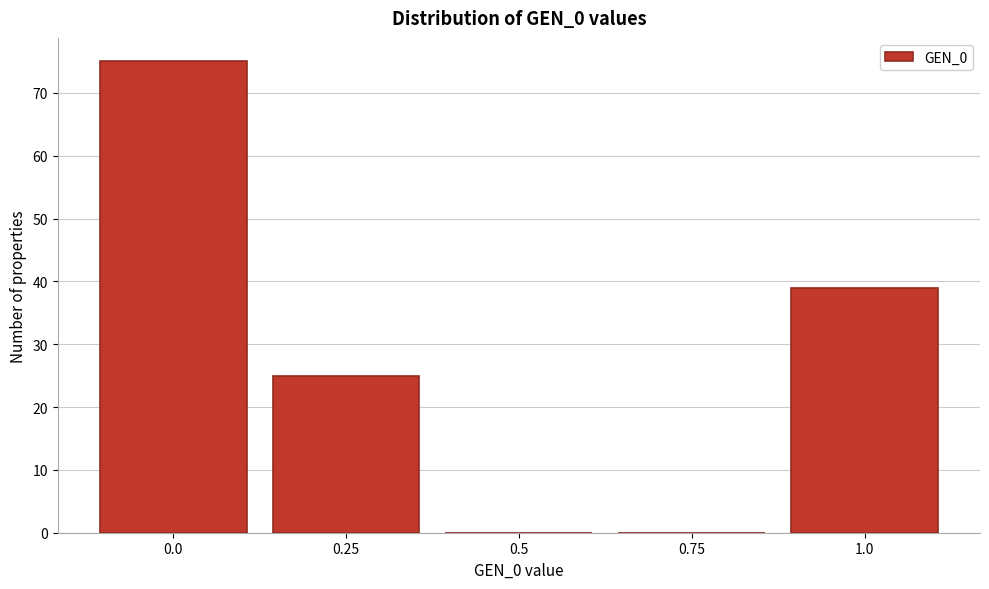

Which range on the x-axis has the tallest bar?

-0.125 to 0.125